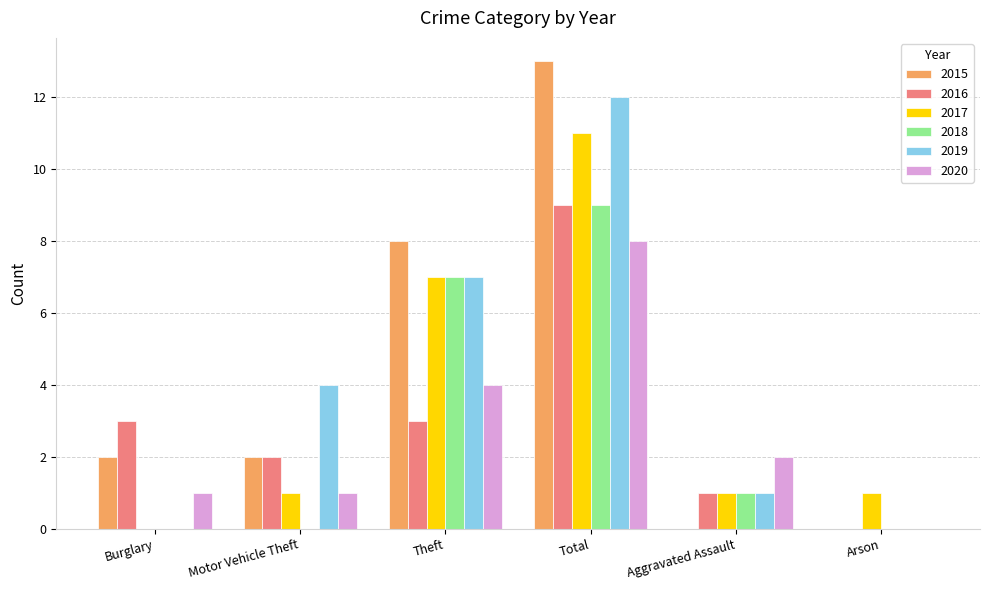

Is it true that 2015 equals 4 at Theft?

False